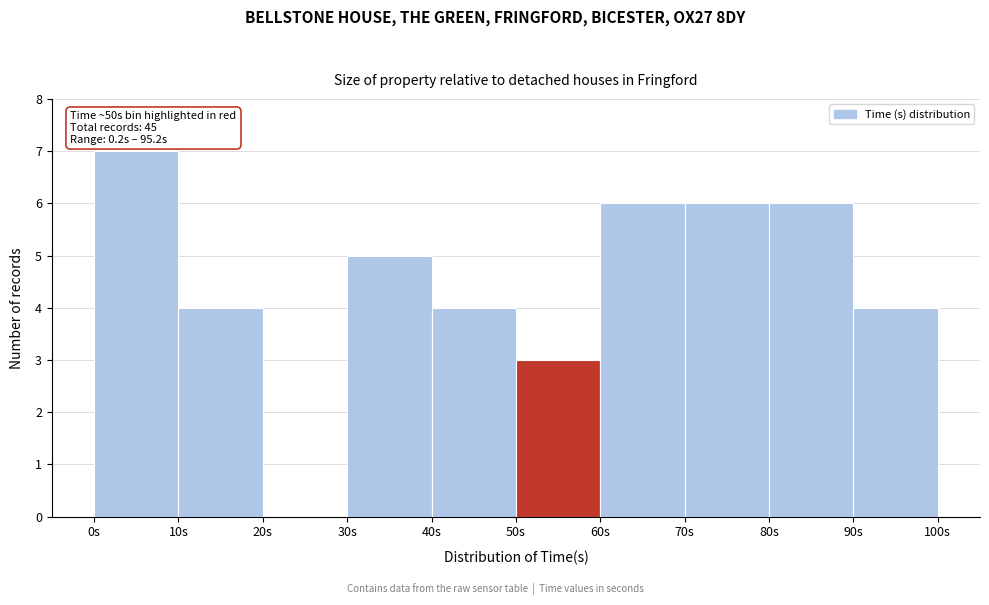

Over which range of the x-axis is the bar tallest?

0 to 10